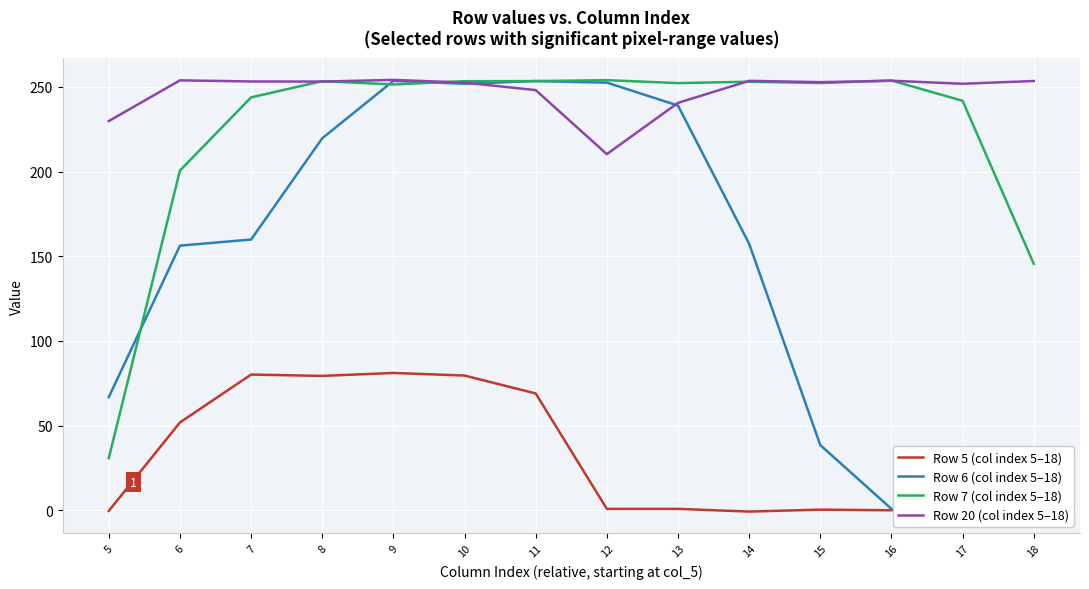

Where is the first local minimum for Row 5 (col index 5–18)?

8